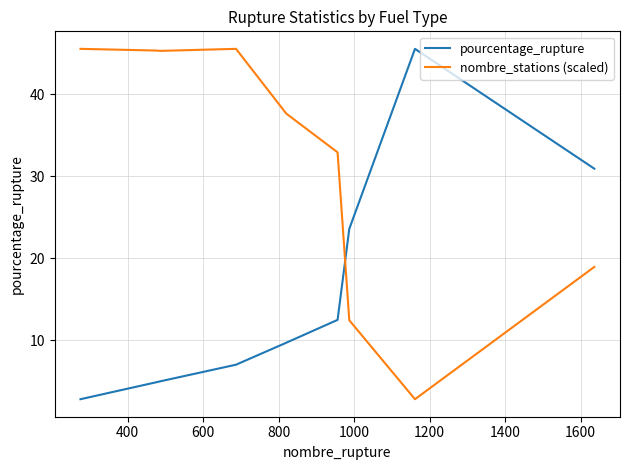

List the series in order of their overall mean, lowest first.

pourcentage_rupture, nombre_stations (scaled)